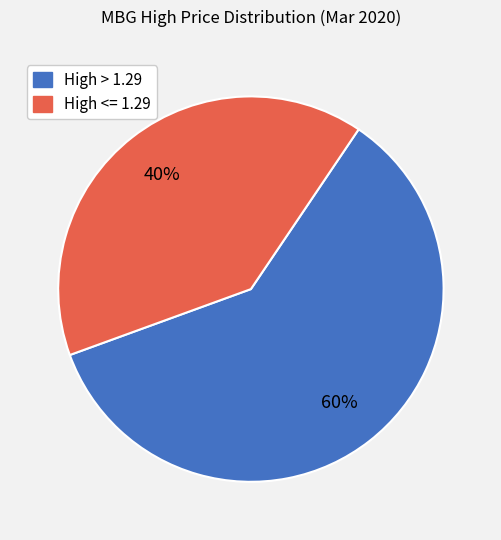

Is there any slice that represents more than half of the pie?

Yes